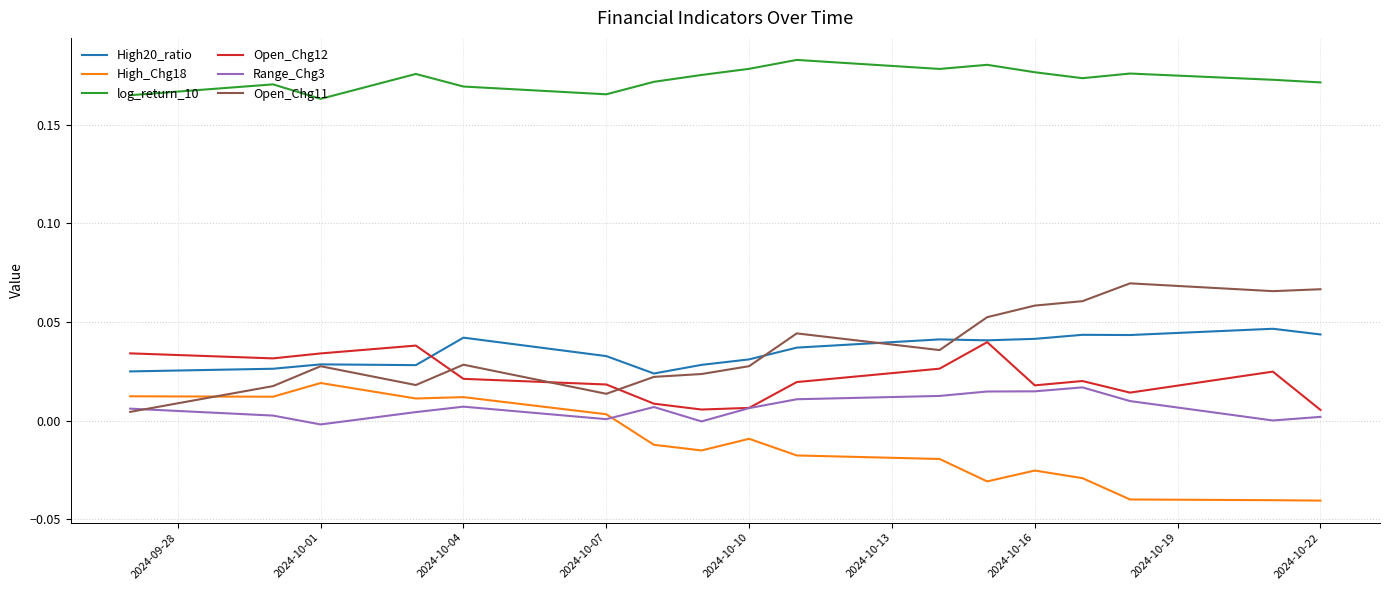

True or false: log_return_10 has more than 2 interior local peaks.

True